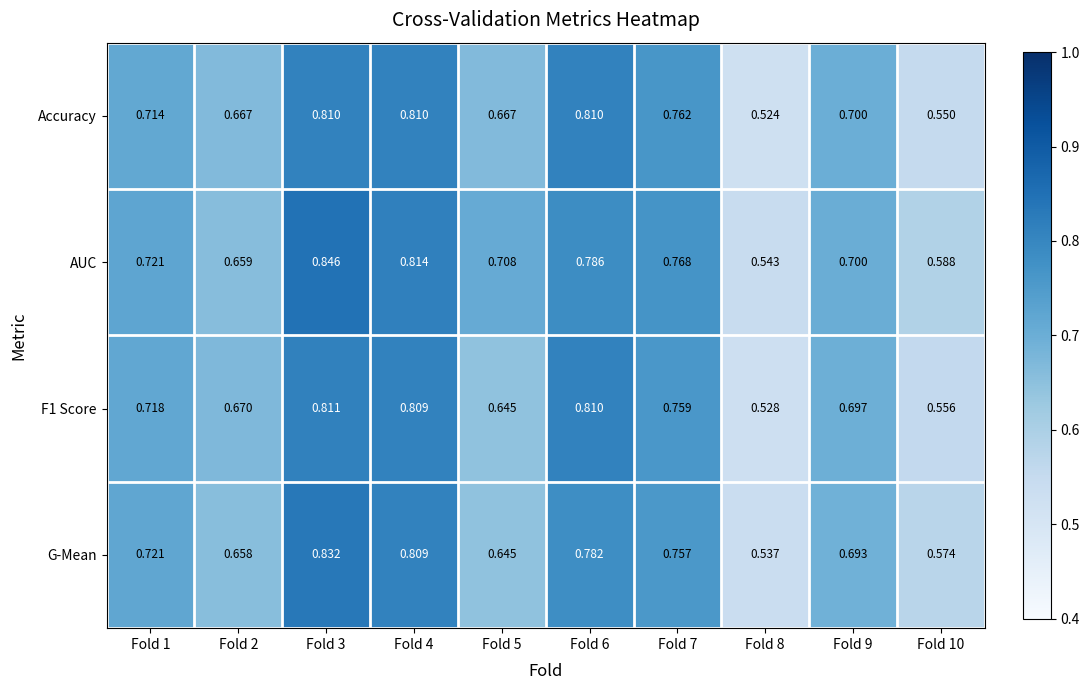

Is the value of G-Mean at Fold 3 greater than the value of F1 Score at Fold 7?

Yes